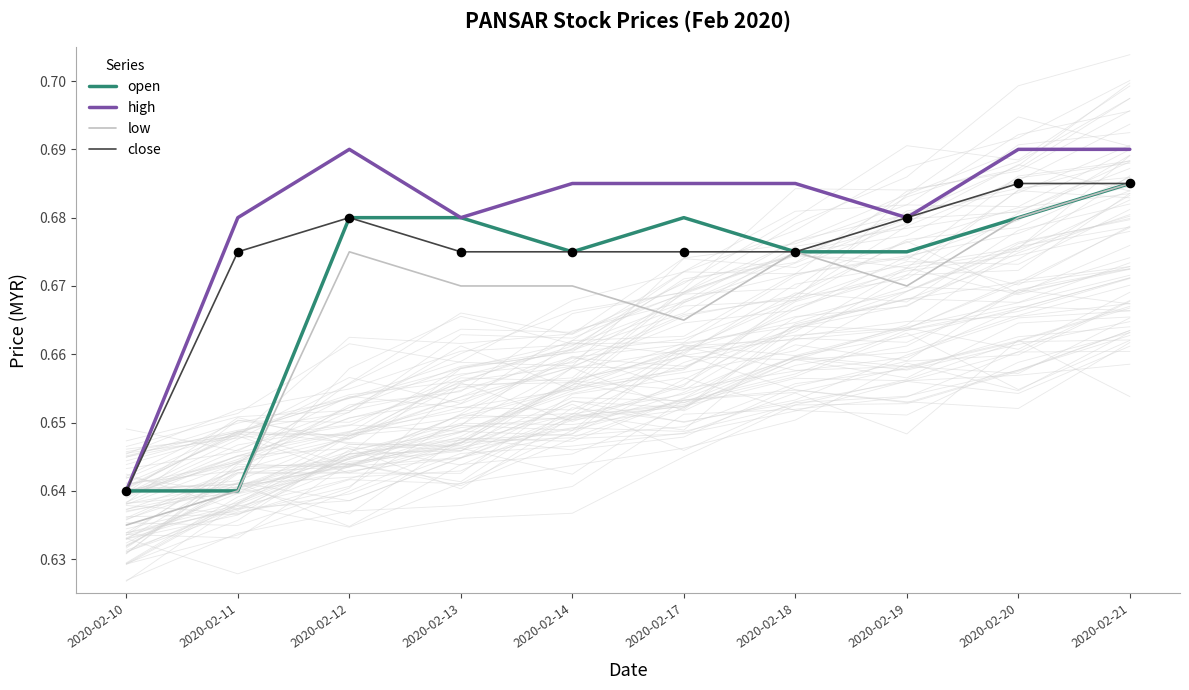

What are all the series names shown in the legend?

open, high, low, close